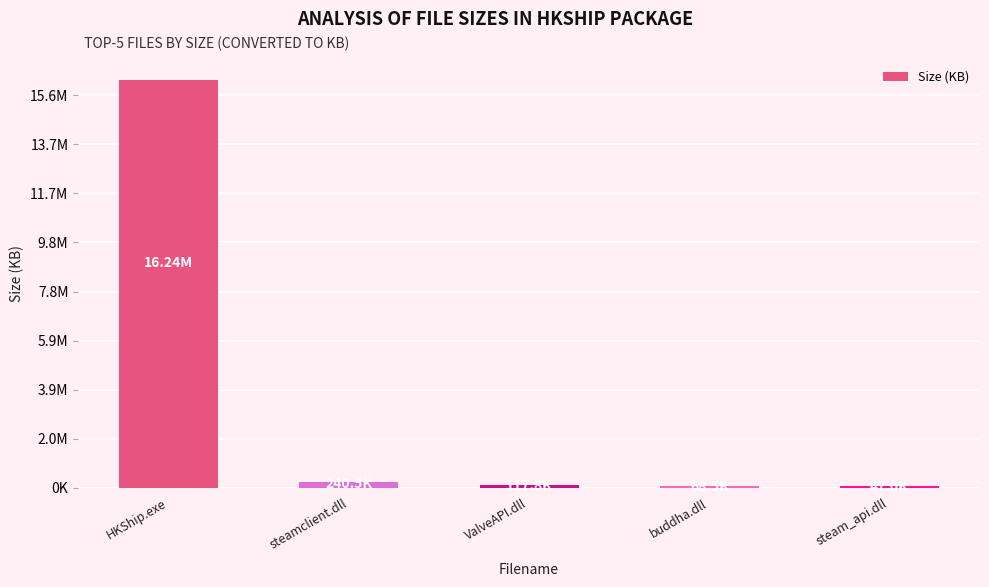

Does the chart contain stacked bars?

No